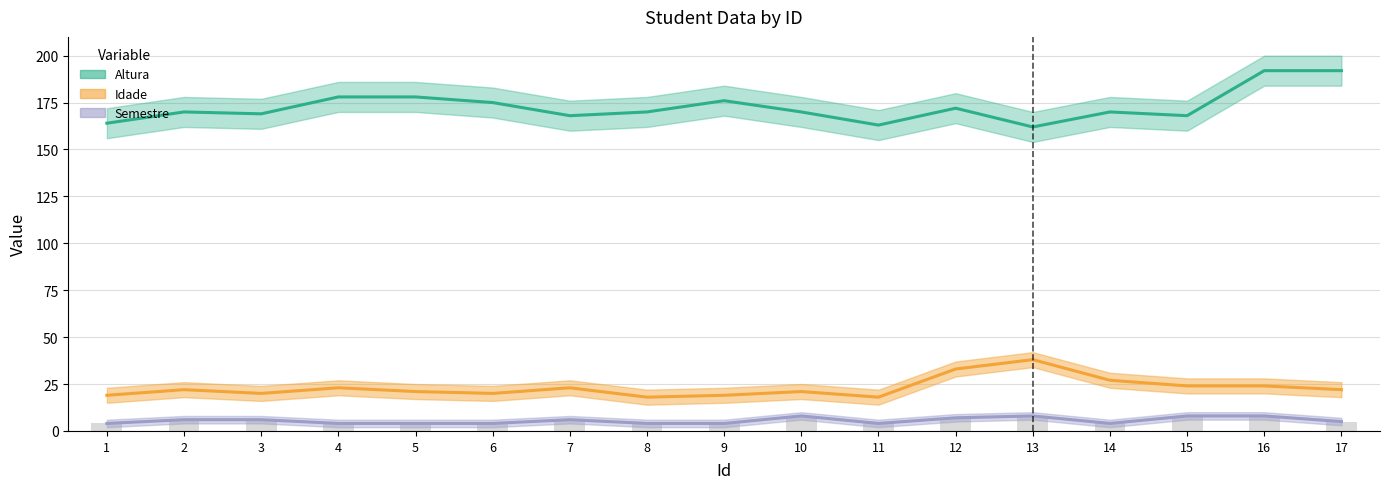

At 8, list the series in order from smallest to largest.

Semestre, Idade, Altura